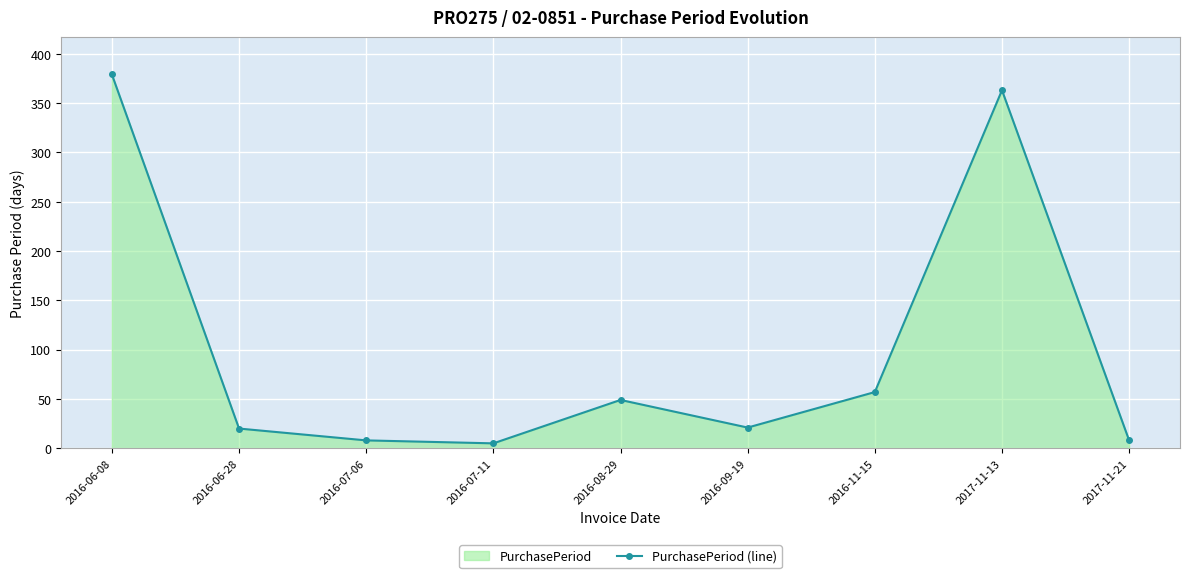

Does the chart display data point markers on the line(s)?

Yes